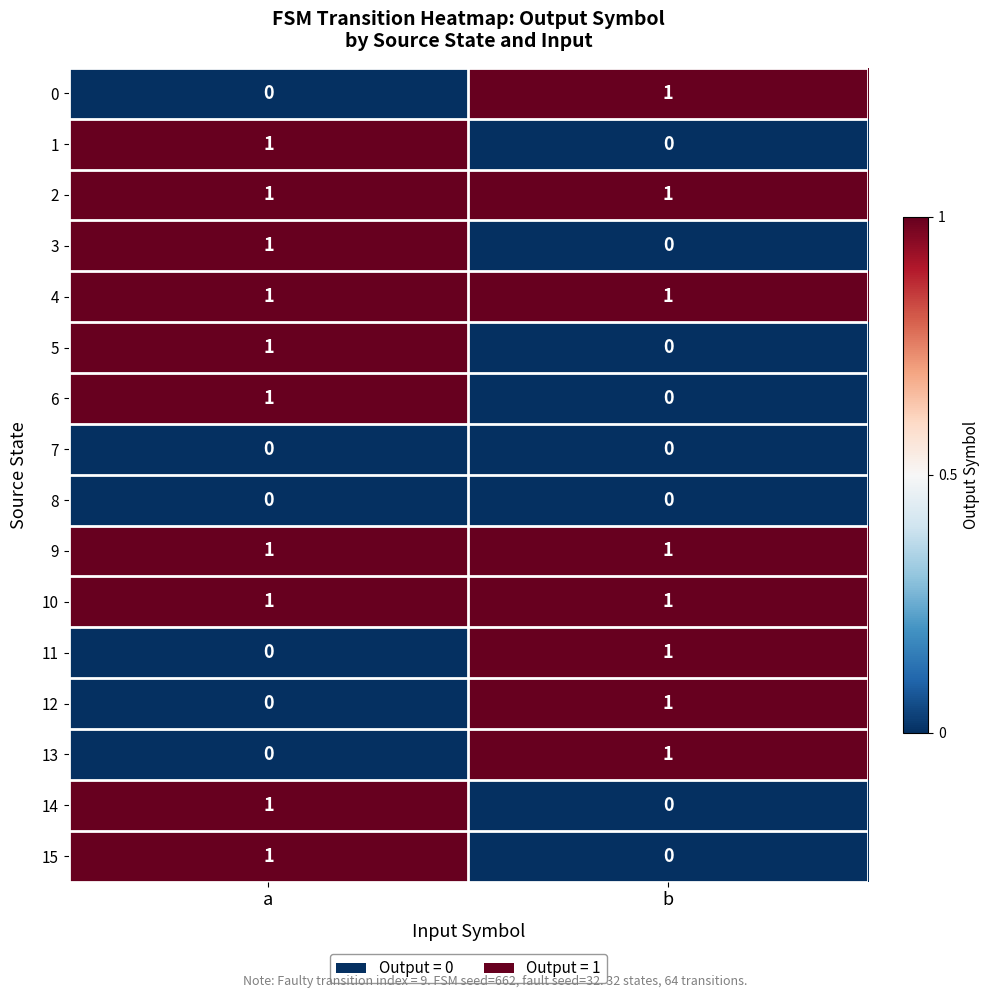

What is the total value across all series at b?

8